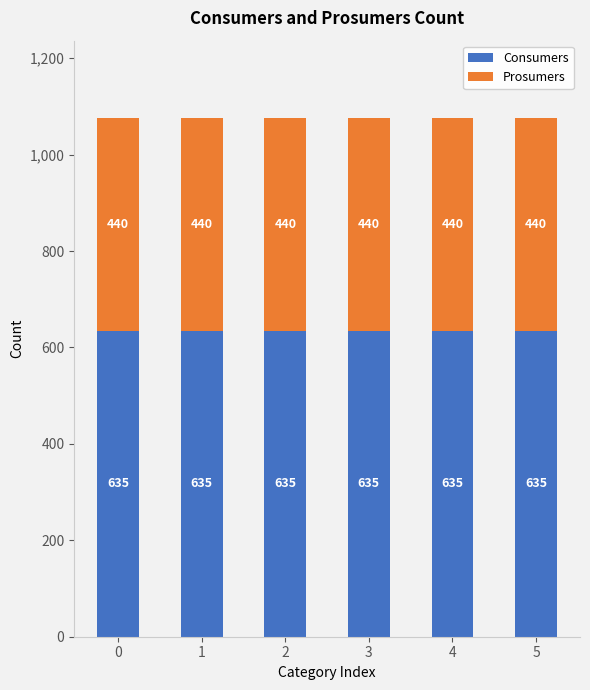

What is the sum of all Consumers values?

3810